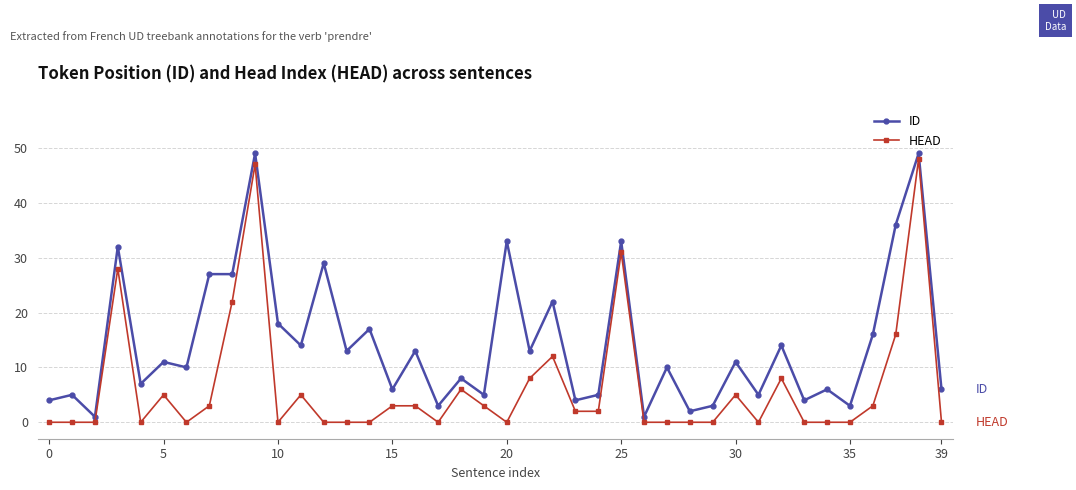

Which series has the largest total across all categories?

ID